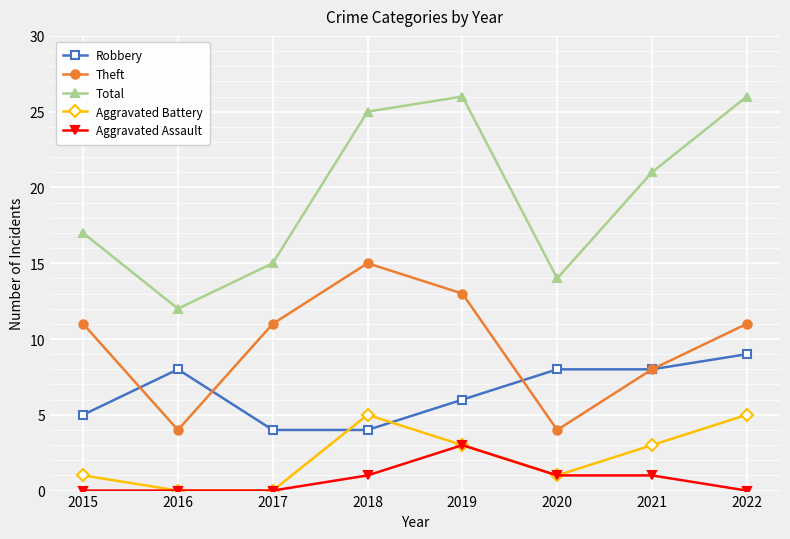

Where is the first local maximum for Robbery?

2016